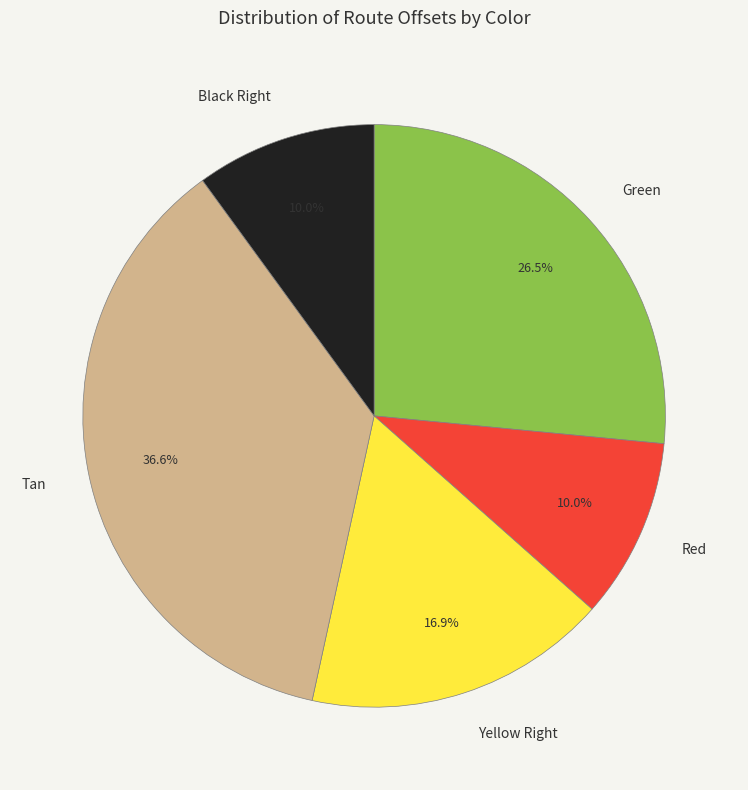

Does any single category account for the majority?

No